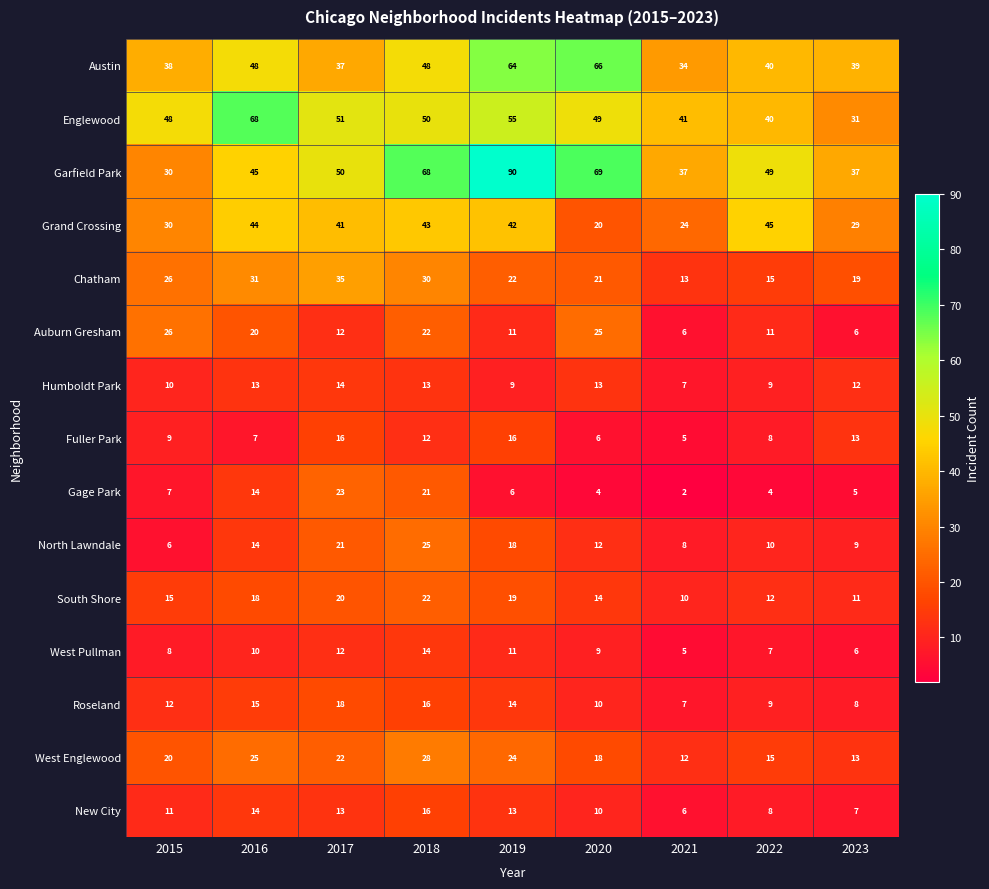

What is the greatest value displayed?

90